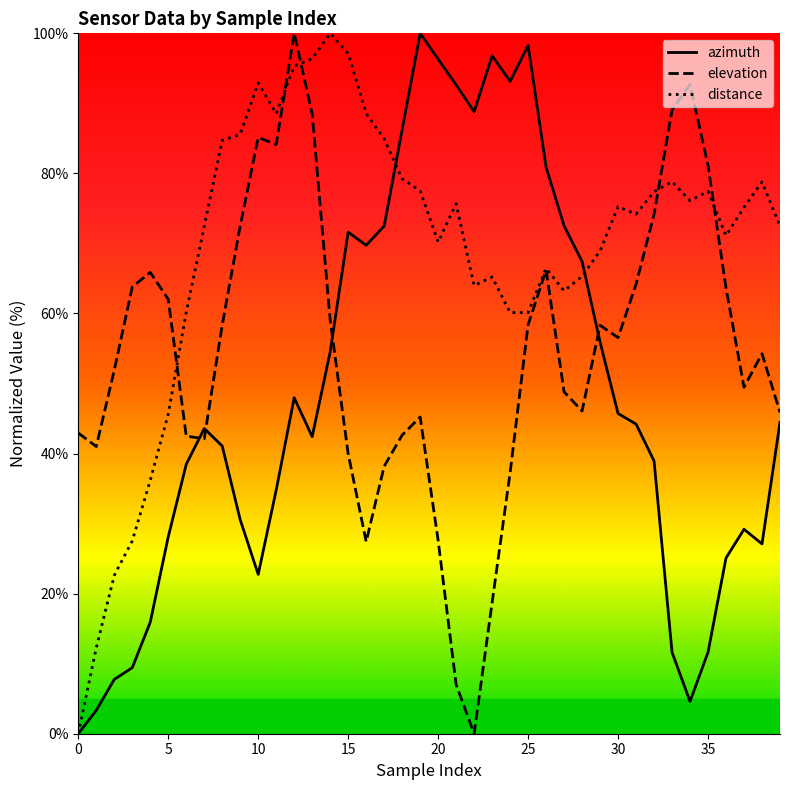

What is the difference between the second highest and minimum values in the azimuth series?

98.3